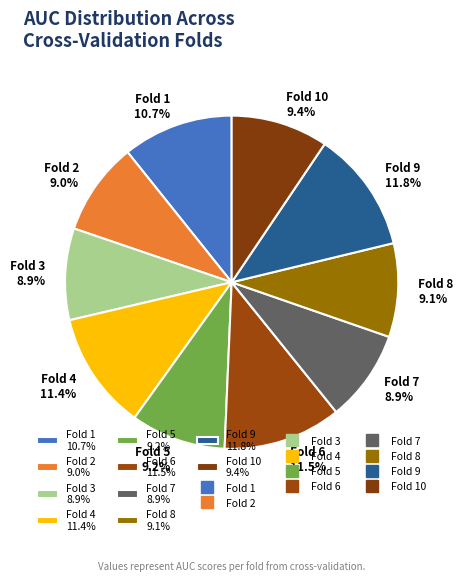

Does Fold 10 9.4% represent more than half of the total?

No